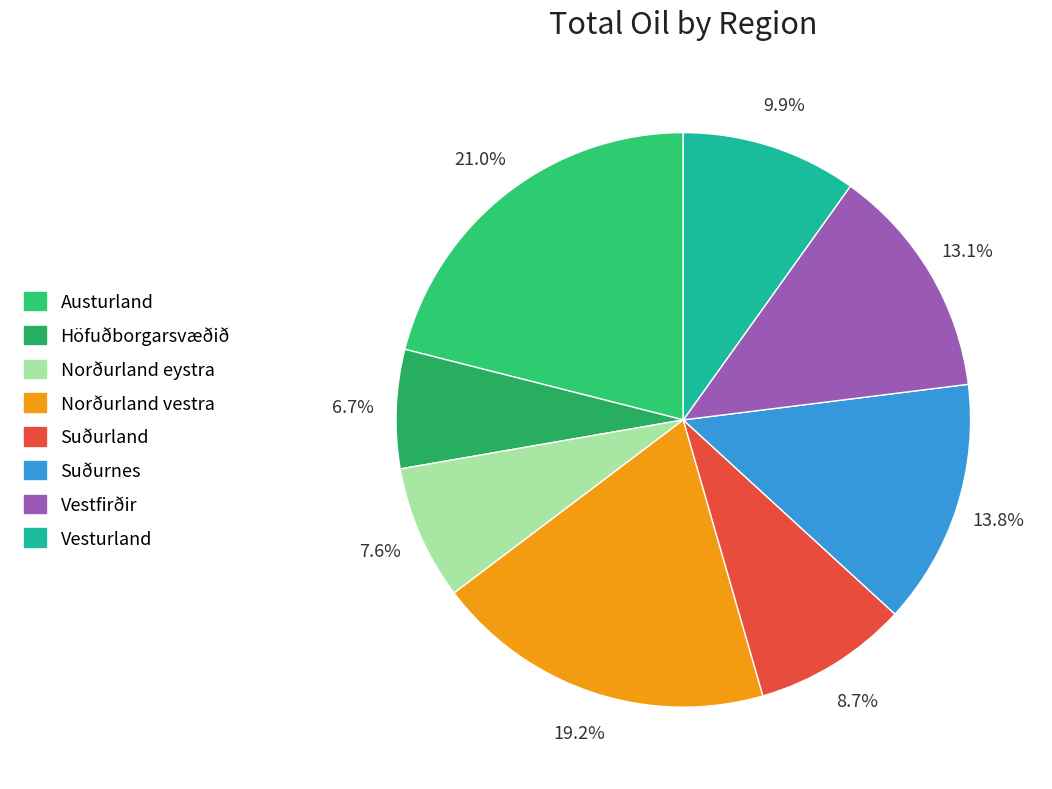

Does Höfuðborgarsvæðið represent more than half of the total?

No